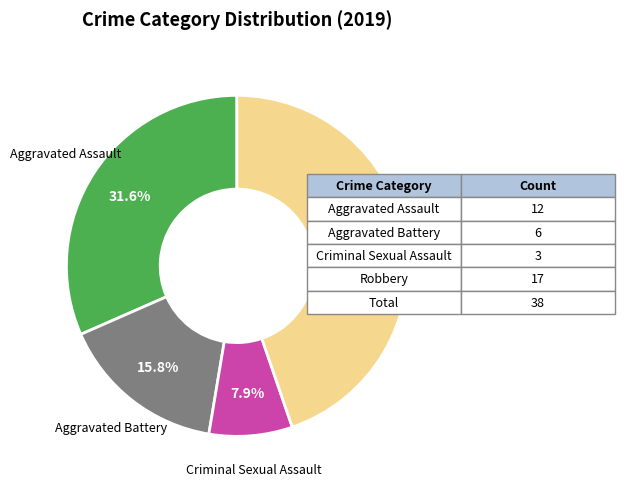

Does any single category account for the majority?

No